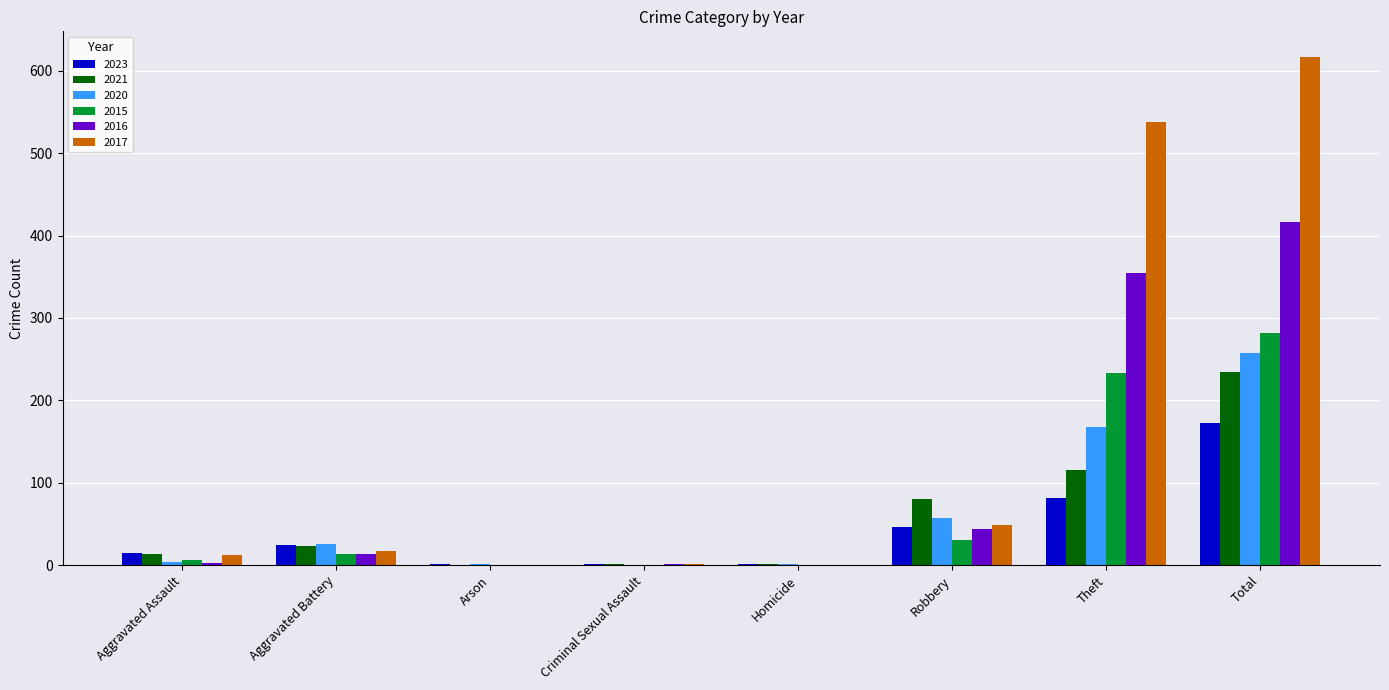

Which series has the largest total across all categories?

2017